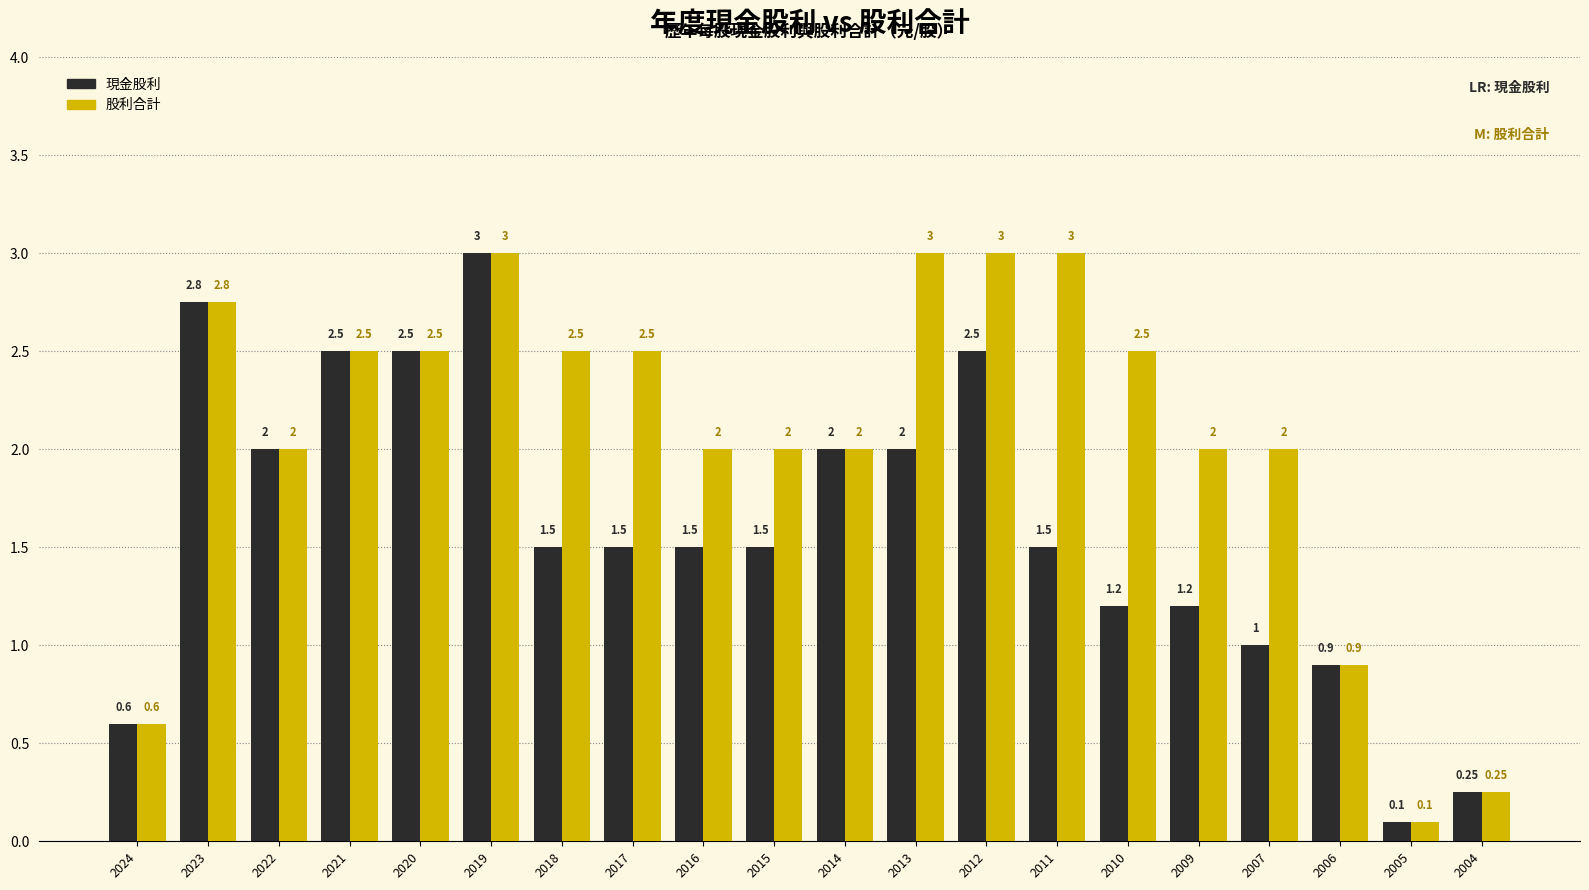

Is it true that 股利合計 equals 2.0 at 2016?

True